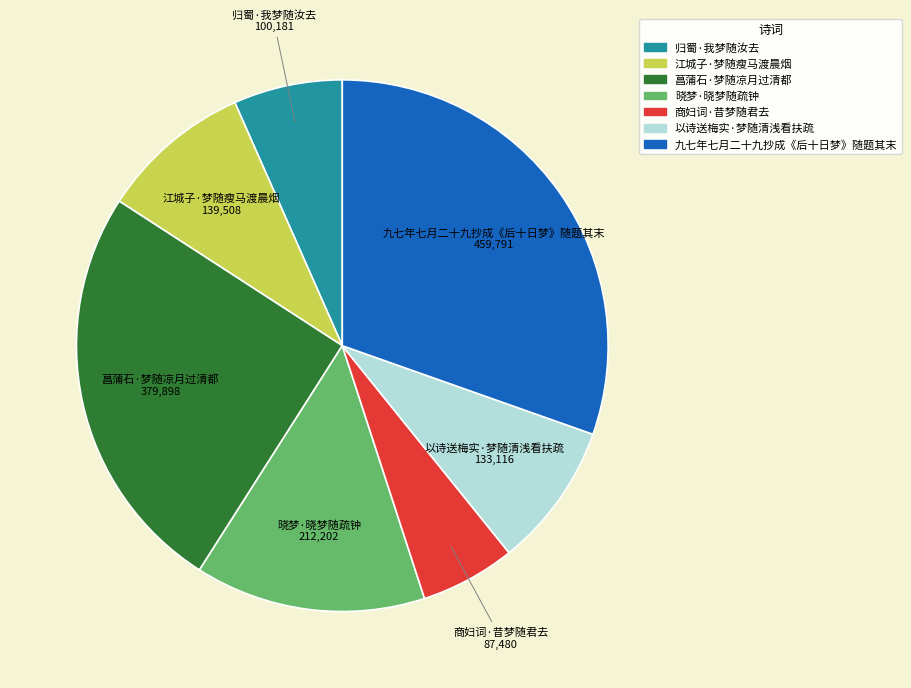

What is the ratio of the value at 商妇词·昔梦随君去 to the value at 九七年七月二十九抄成《后十日梦》随题其末?

0.2